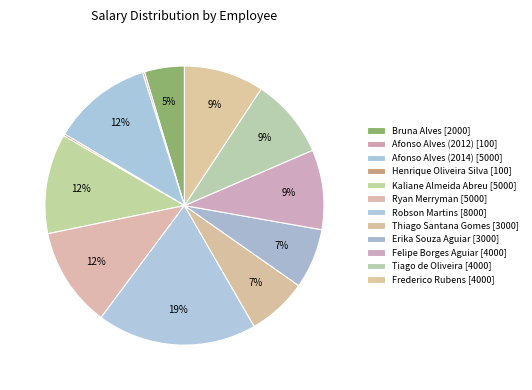

Rank the categories by value from highest to lowest.

Robson Martins, Afonso Alves (2014), Kaliane Almeida Abreu, Ryan Merryman, Felipe Borges Aguiar, Tiago de Oliveira, Frederico Rubens, Thiago Santana Gomes, Erika Souza Aguiar, Bruna Alves, Afonso Alves (2012), Henrique Oliveira Silva